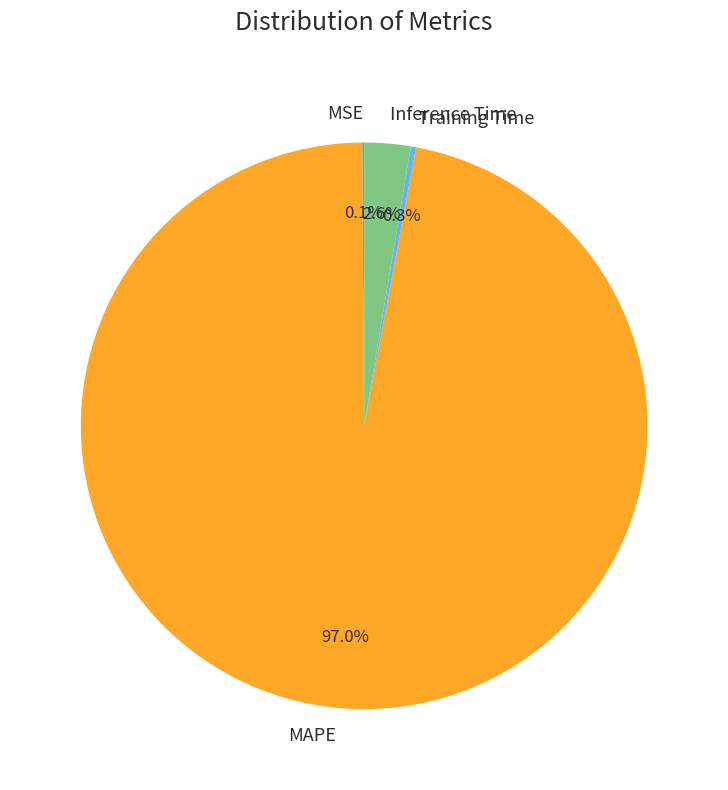

Which category has the biggest portion of the pie?

MAPE